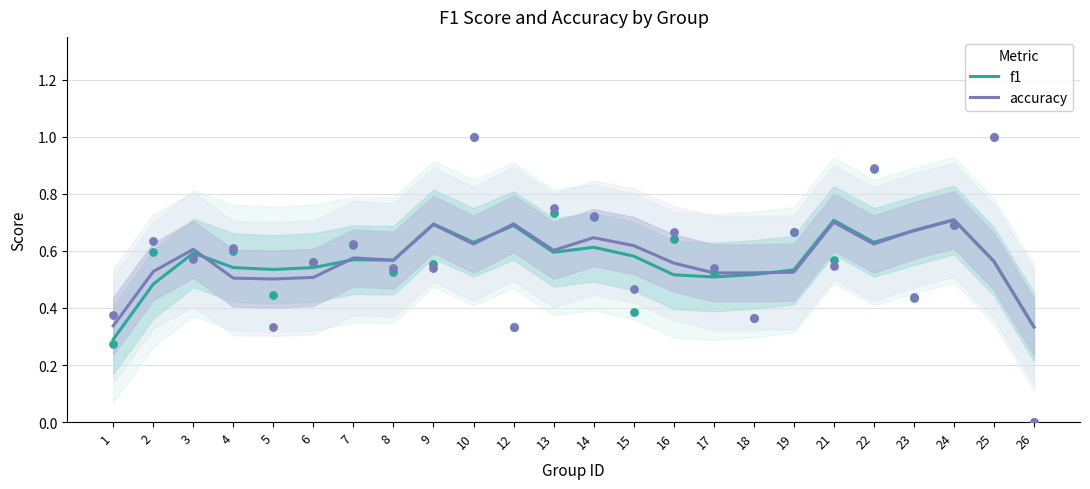

At how many categories does at least one series exceed 0?

24